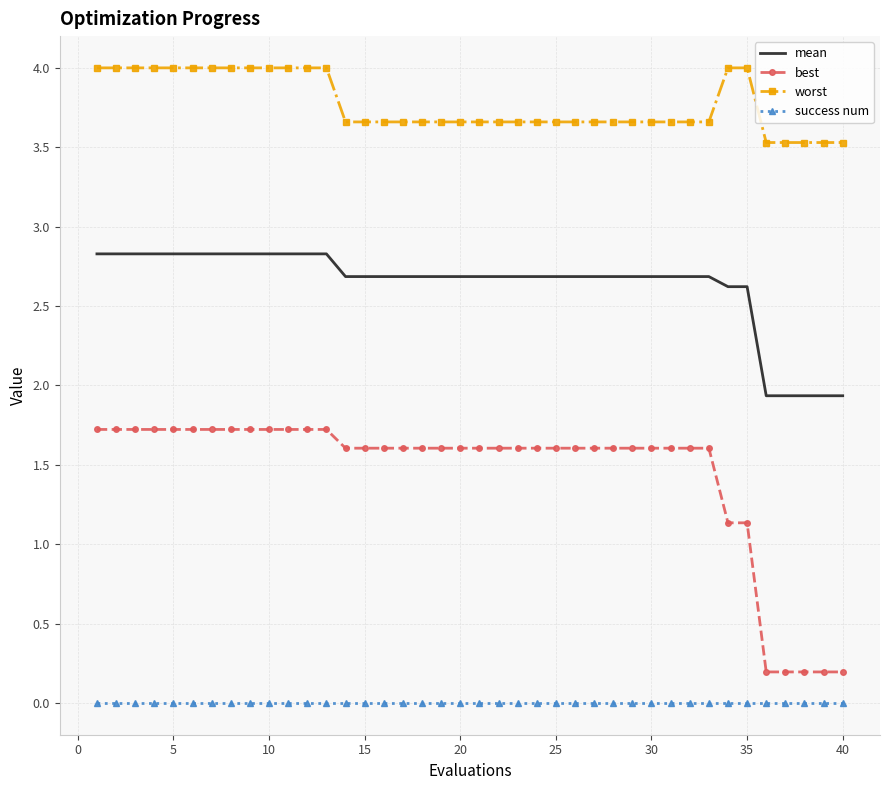

Which series has the widest spread of values?

best